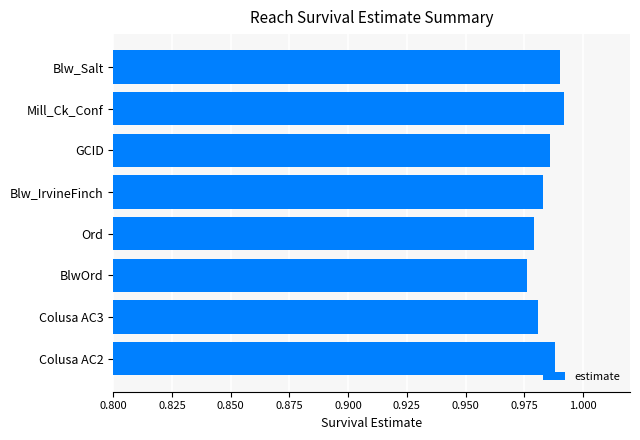

Count the values in the range 0 to 1.

8